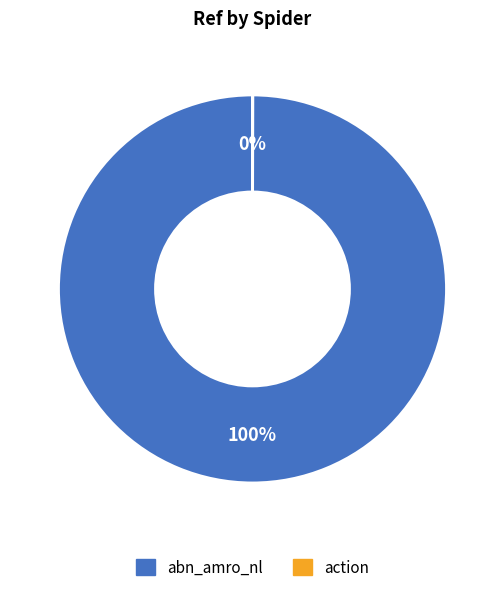

True or false: abn_amro_nl accounts for 89% of the total.

False